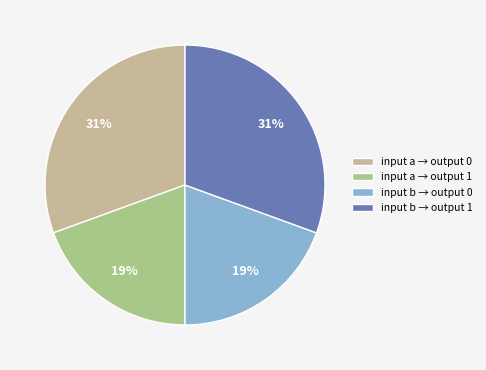

How many segments does this pie chart have?

4